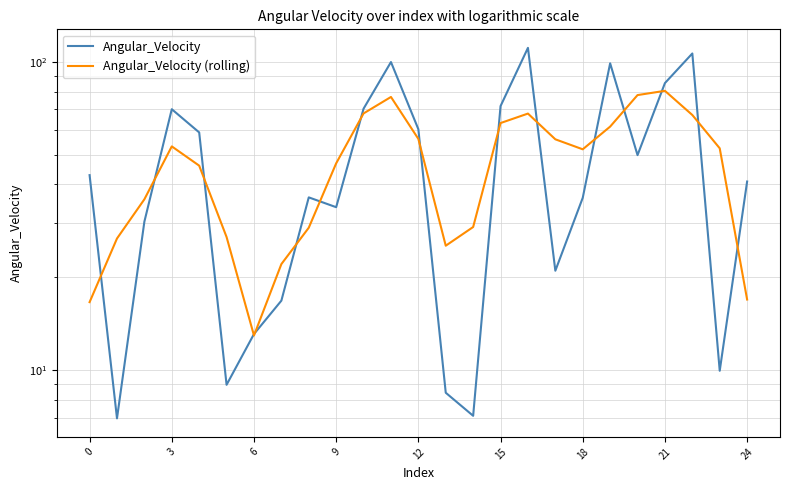

Reading left to right, list all the values displayed in this chart.

Angular_Velocity: 42.9	7.0	30.3	70.1	59.0	9.0	13.1	16.8	36.3	33.8	70.4	99.7	60.4	8.5	7.1	71.8	110.9	21.0	36.2	98.8	49.8	85.2	106.3	10.0	40.9
Angular_Velocity (rolling): 16.6	26.7	35.8	53.1	46.0	27.0	13.0	22.1	29.0	46.8	68.0	76.9	56.2	25.3	29.1	63.3	67.9	56.0	52.0	61.6	77.9	80.4	67.2	52.4	16.9